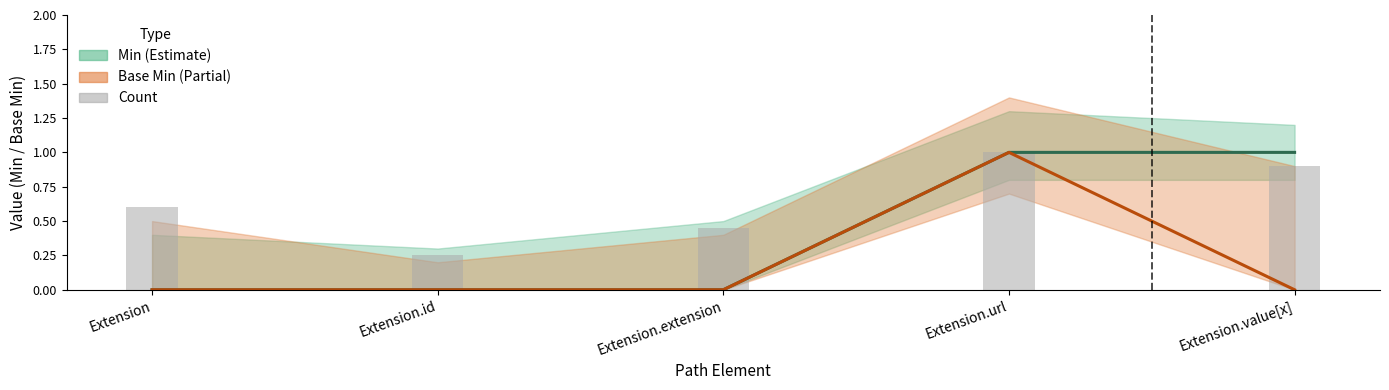

At which category is the sum across all series the highest?

Extension.url